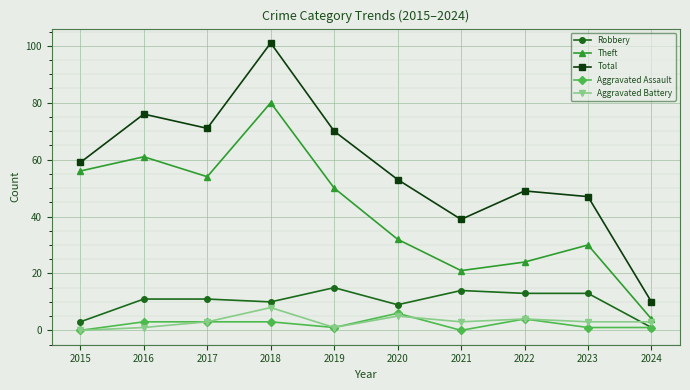

What value does the Aggravated Assault series have at 2019?

1